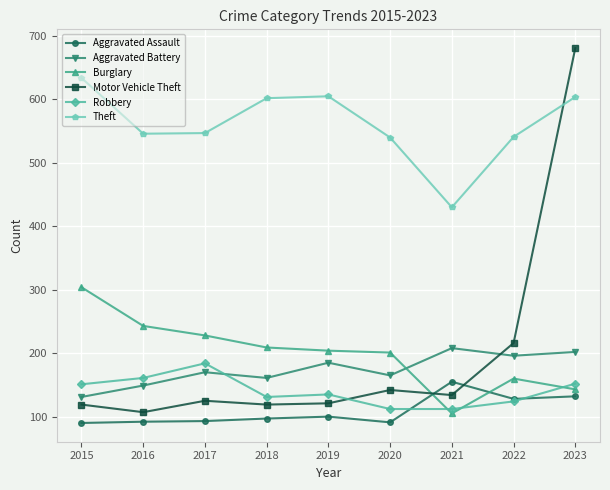

What is the difference between the second highest and minimum values in the Aggravated Assault series?

42